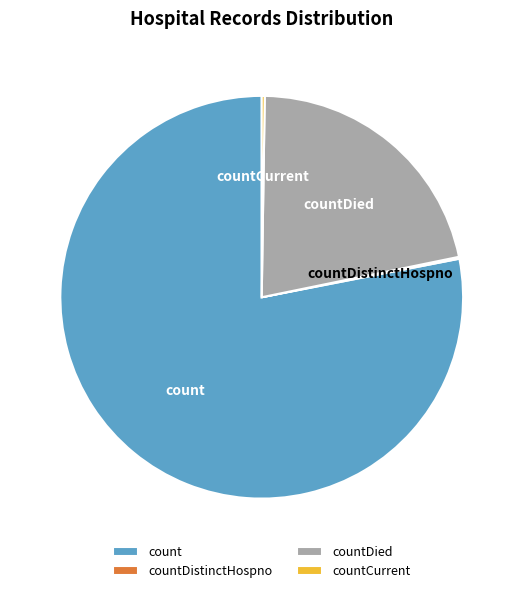

Does countDied account for over 50% of the chart?

No